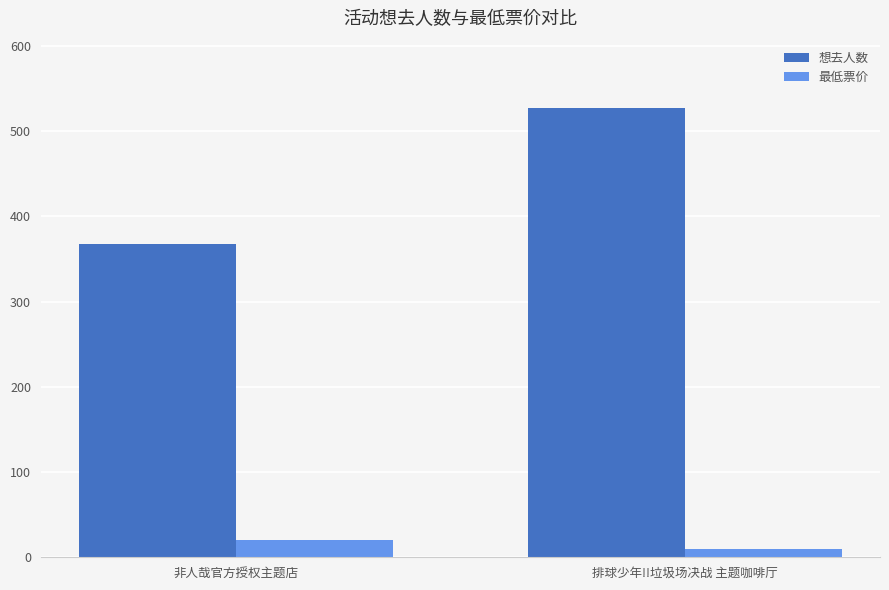

Are the bars grouped side by side (vs. stacked)?

Yes